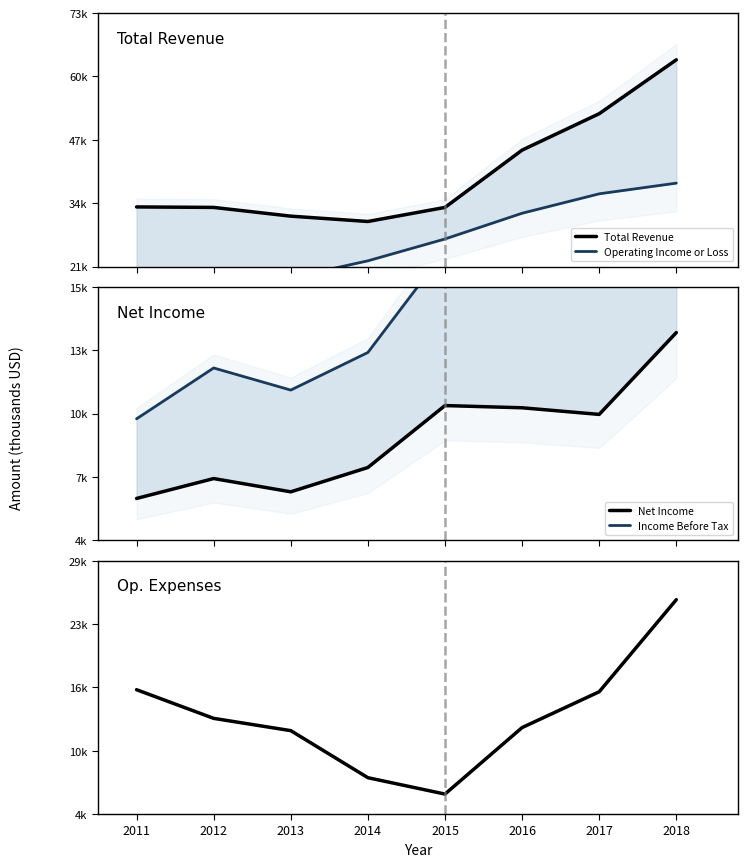

What is the sum of all Net Income values?

72600